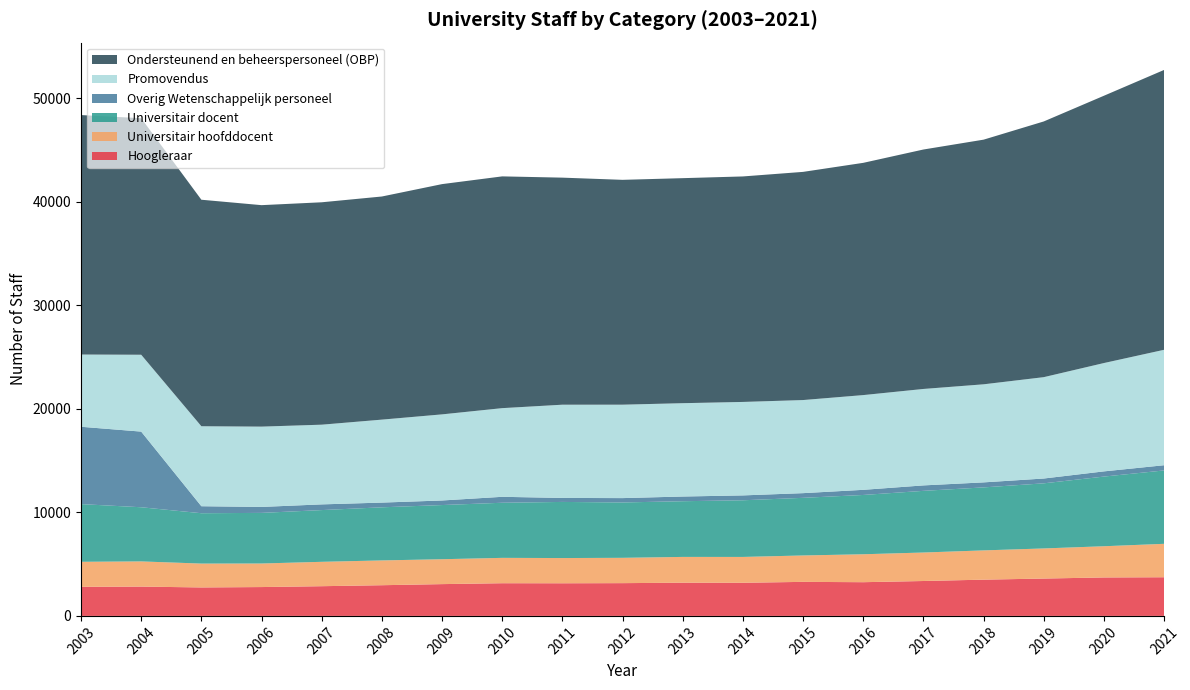

Reading right to left, extract all data points from this chart.

Hoogleraar: 3735	3715	3609	3502	3372	3257	3288	3201	3208	3165	3153	3158	3071	2965	2870	2787	2750	2832	2809
Universitair hoofddocent: 3230	3016	2909	2828	2752	2699	2552	2497	2492	2447	2437	2450	2406	2396	2356	2276	2306	2433	2419
Universitair docent: 7090	6731	6291	6086	5959	5729	5568	5474	5381	5349	5422	5325	5234	5131	4999	4890	4865	5233	5573
Overig Wetenschappelijk personeel: 503	502	465	485	526	496	453	471	454	421	386	574	441	456	550	576	676	7309	7474
Promovendus: 11154	10468	9794	9476	9319	9154	8995	9031	9018	9027	9009	8567	8320	8017	7701	7760	7729	7427	6979
Ondersteunend en beheerspersoneel (OBP): 27040	25826	24706	23638	23135	22440	22046	21787	21742	21724	21938	22393	22248	21558	21488	21398	21885	22854	23138